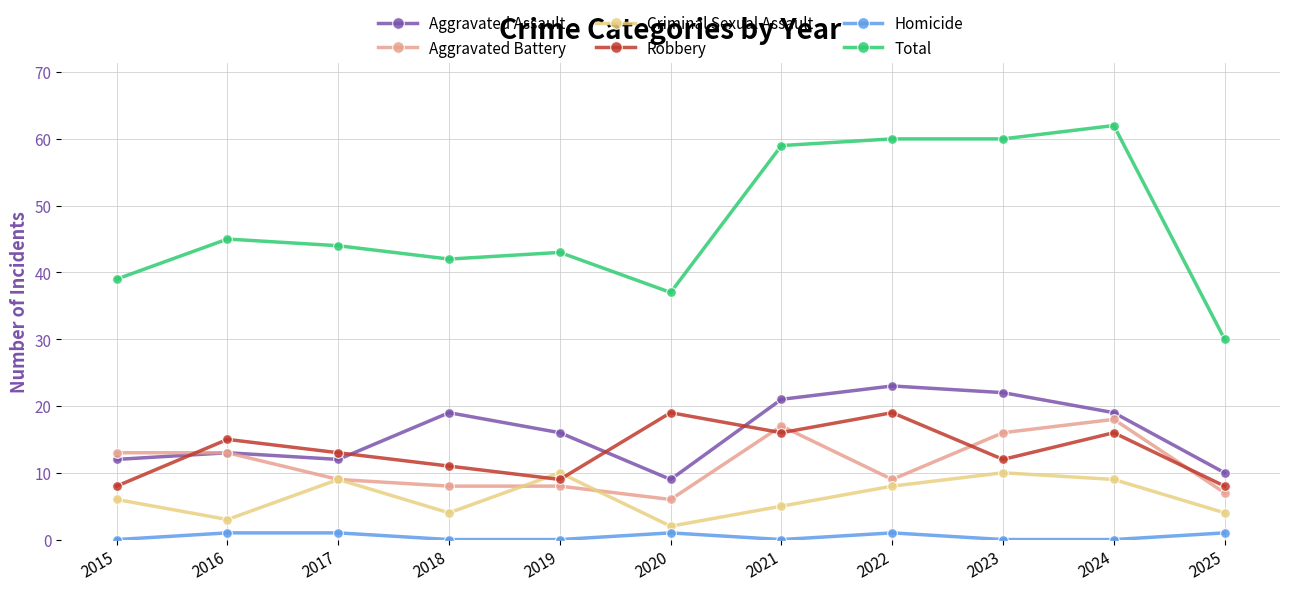

Which series has the widest spread of values?

Total